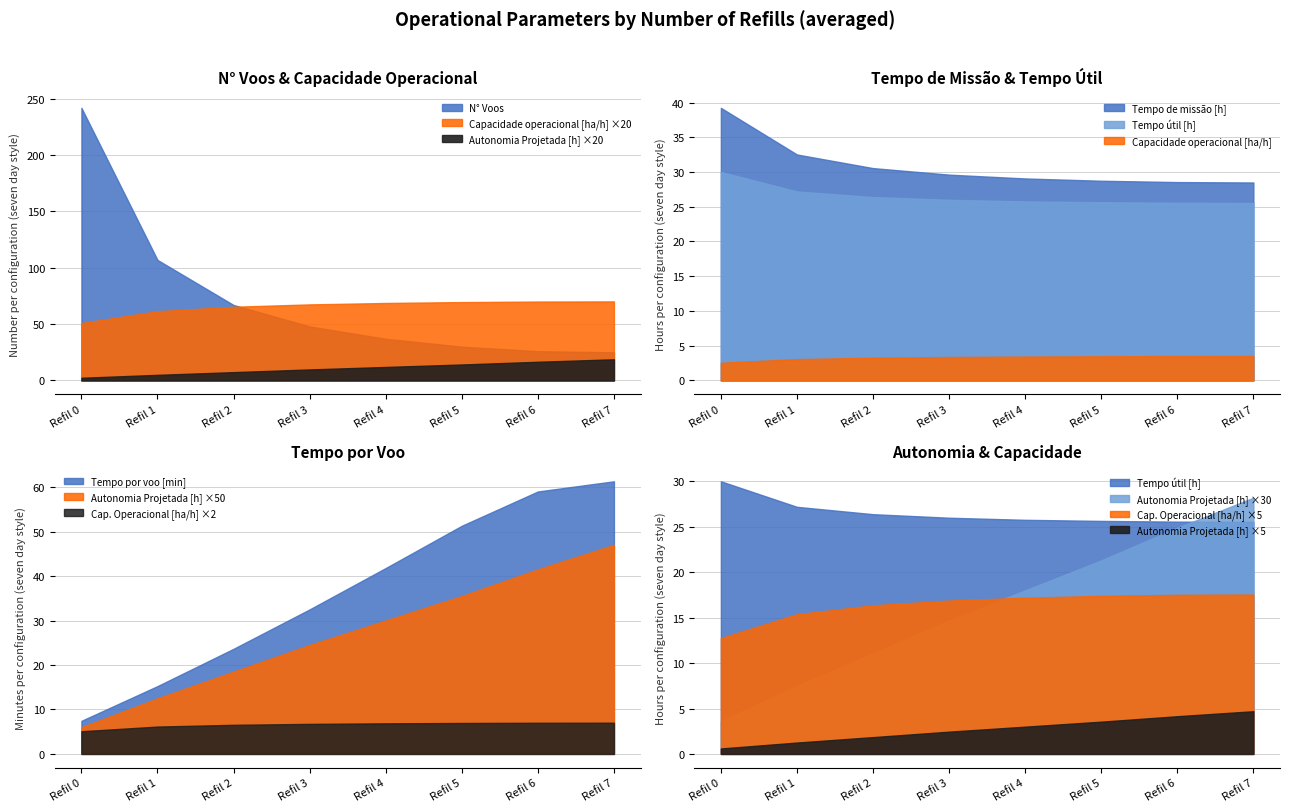

At which label does Capacidade operacional [ha/h] reach its peak?

7